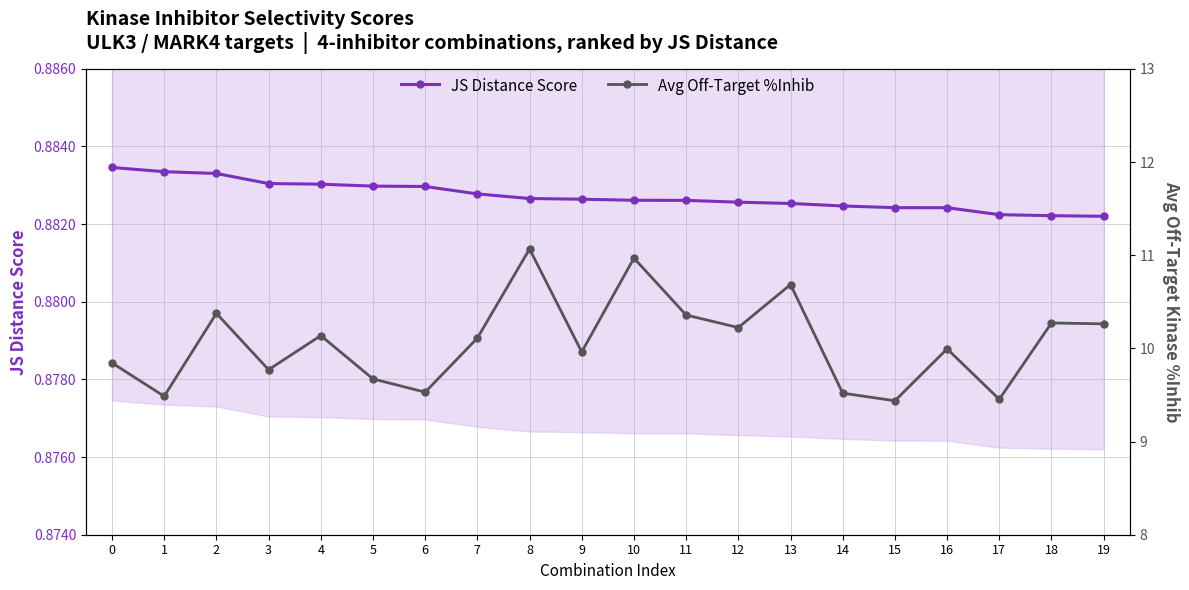

What is the spread (max minus min) of values at 2?

9.5